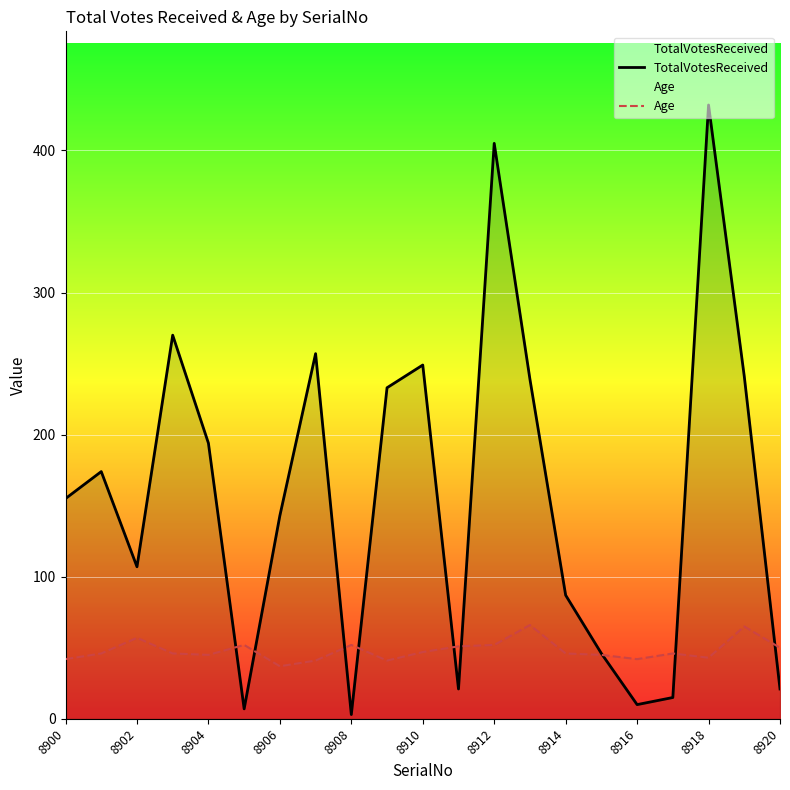

The Age series shows 65 at 8914. True or false?

False